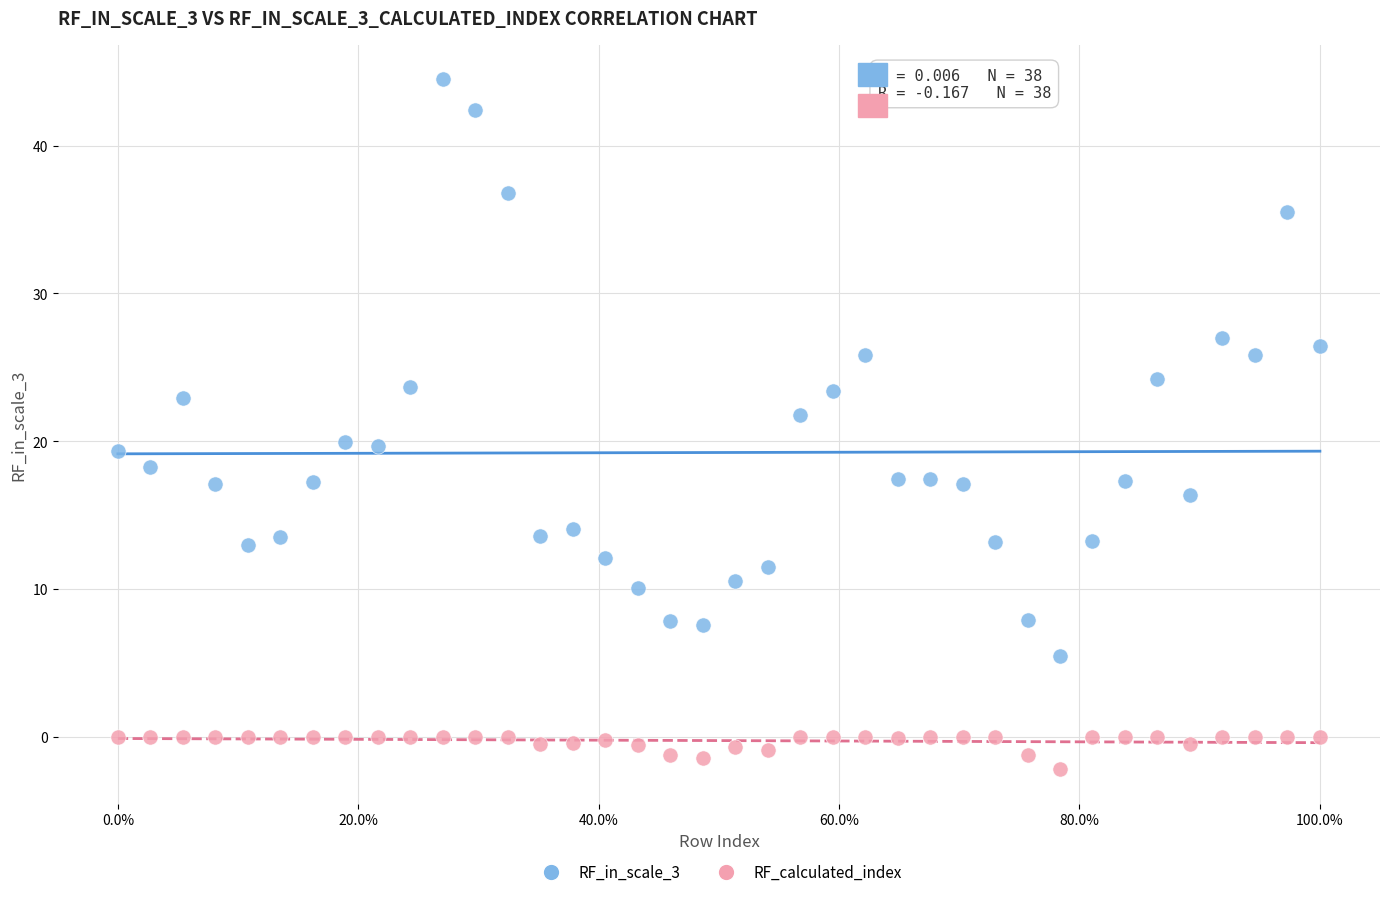

Across all data points, what is the range of X values (max minus min)?

1.0